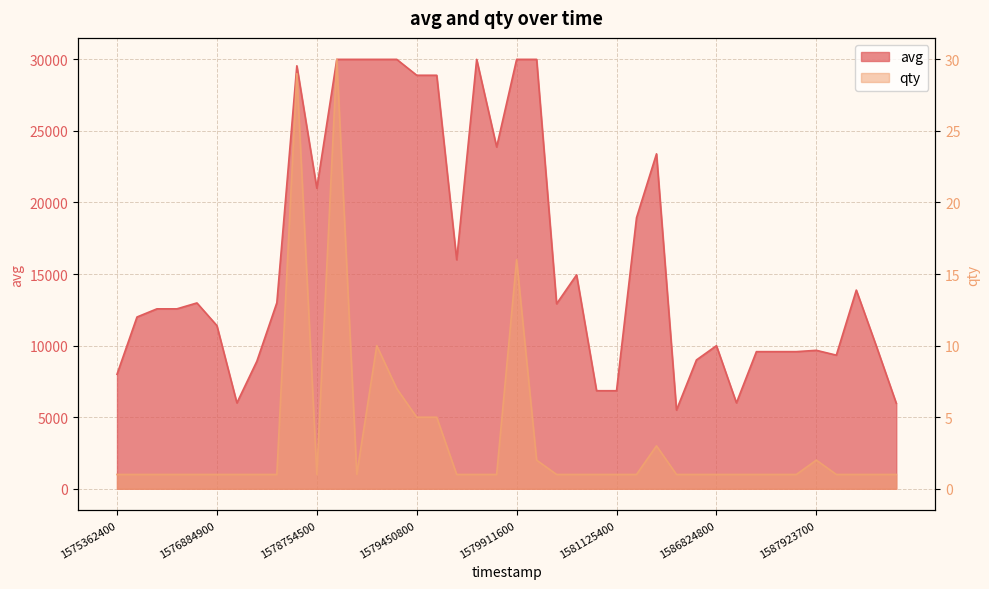

True or false: avg and qty intersect in this chart.

False